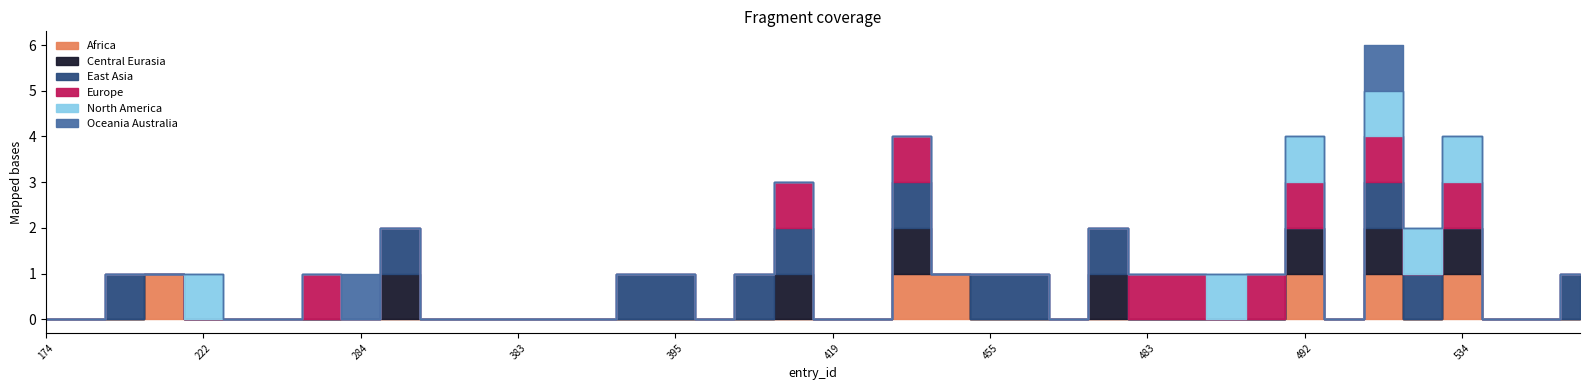

True or false: Africa and Europe intersect in this chart.

False